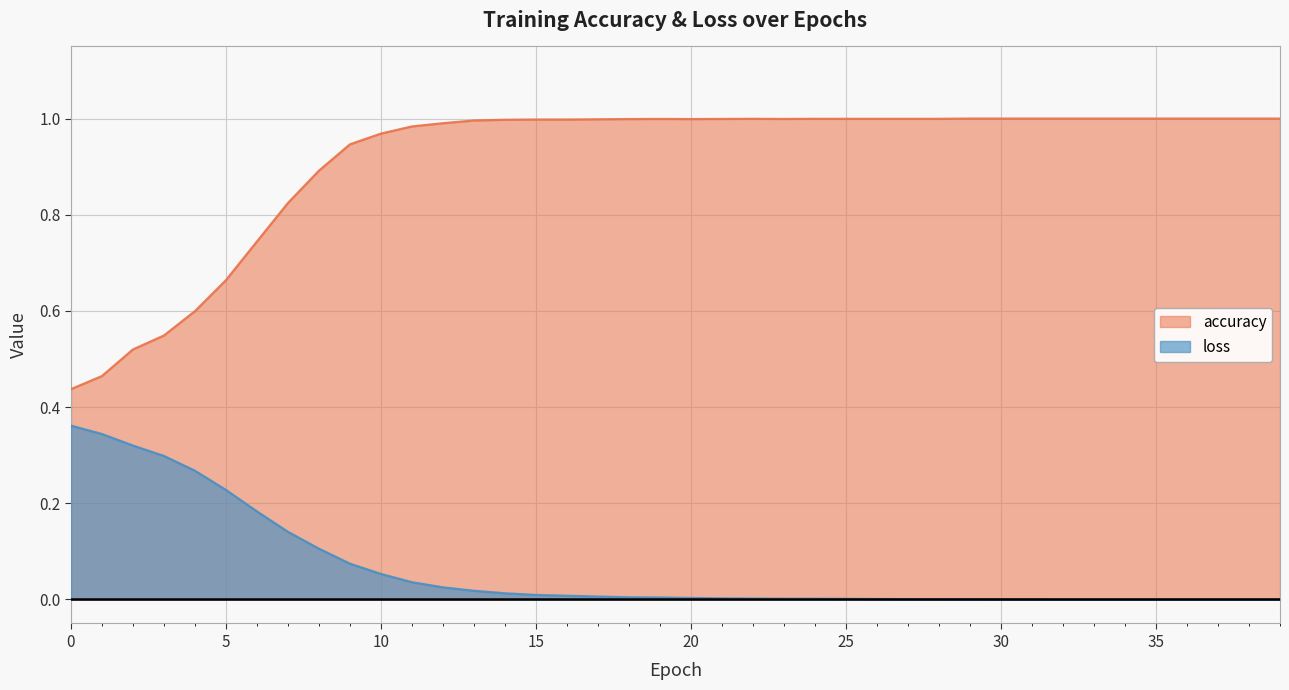

True or false: loss and accuracy cross at least once.

False